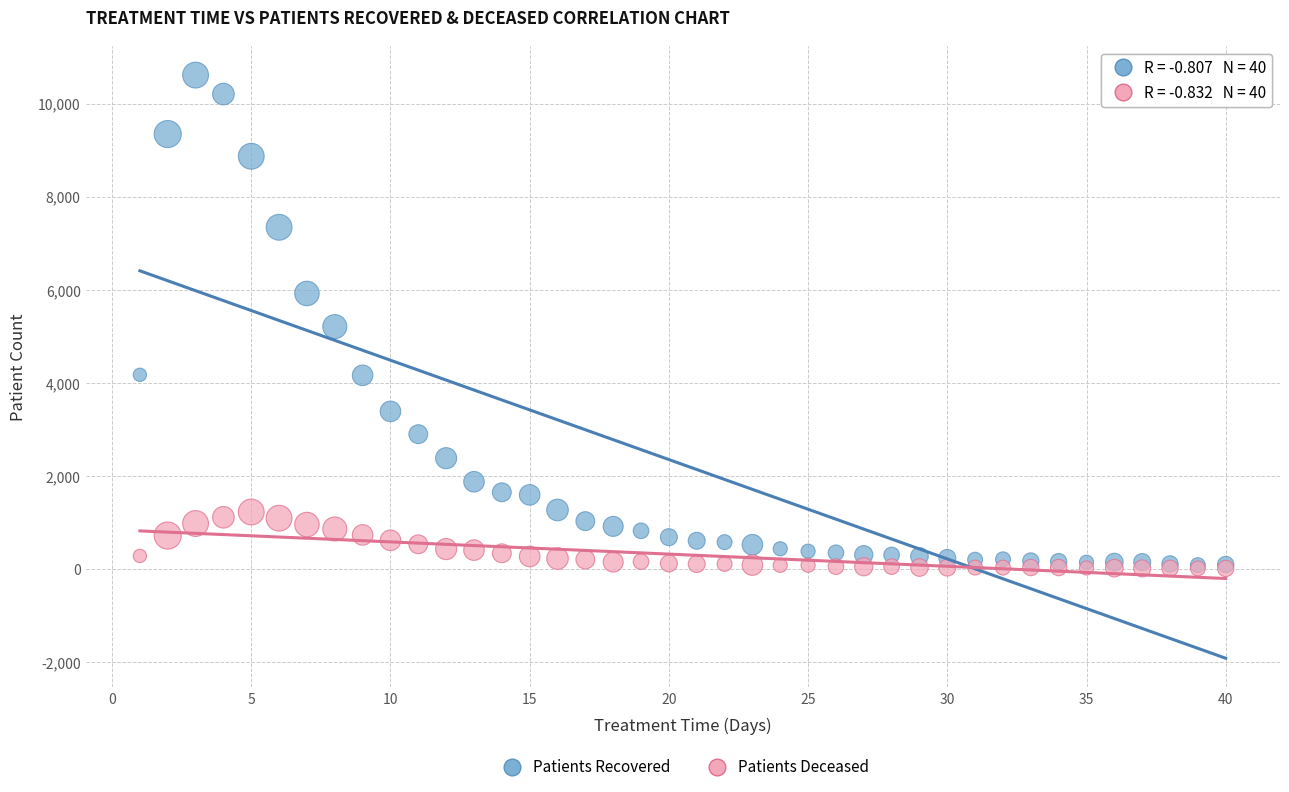

Which series has the largest Y range (max minus min)?

Patients Recovered